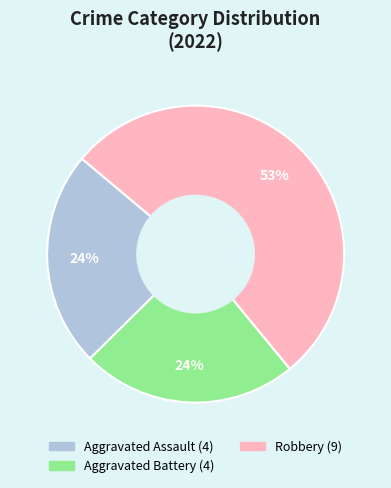

Is there any slice that represents more than half of the pie?

Yes